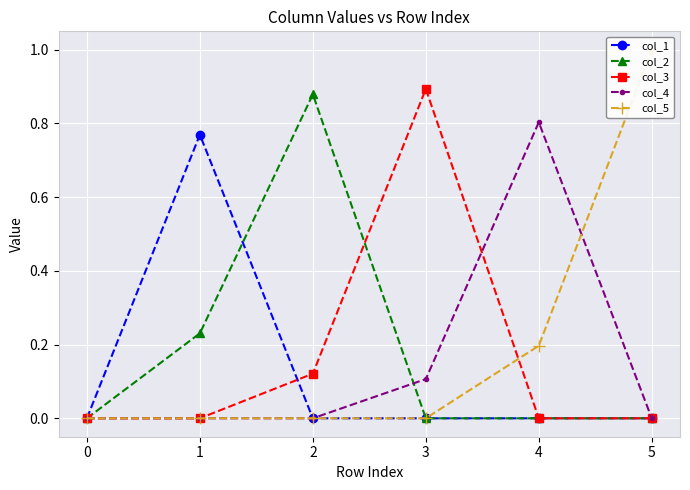

Rank the categories by col_1 value from lowest to highest.

0, 2, 3, 4, 5, 1